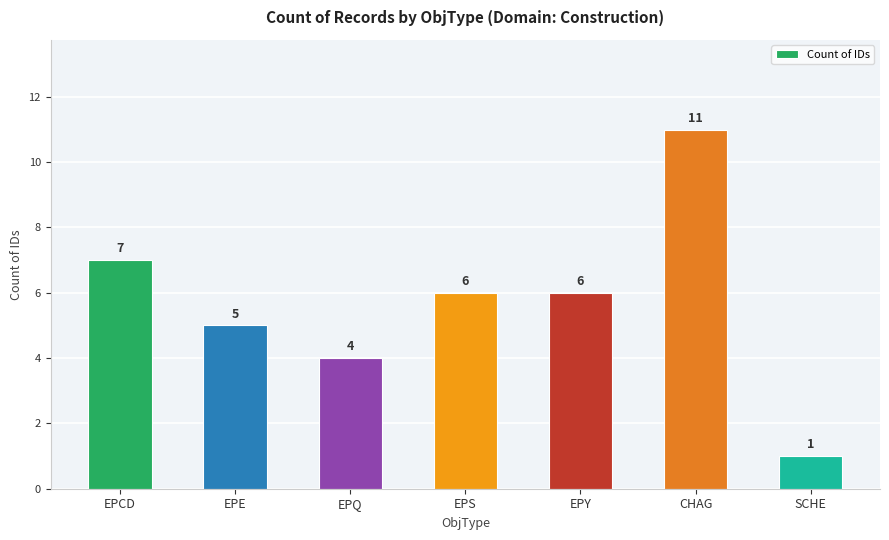

The chart shows a value of 16 at CHAG. True or false?

False